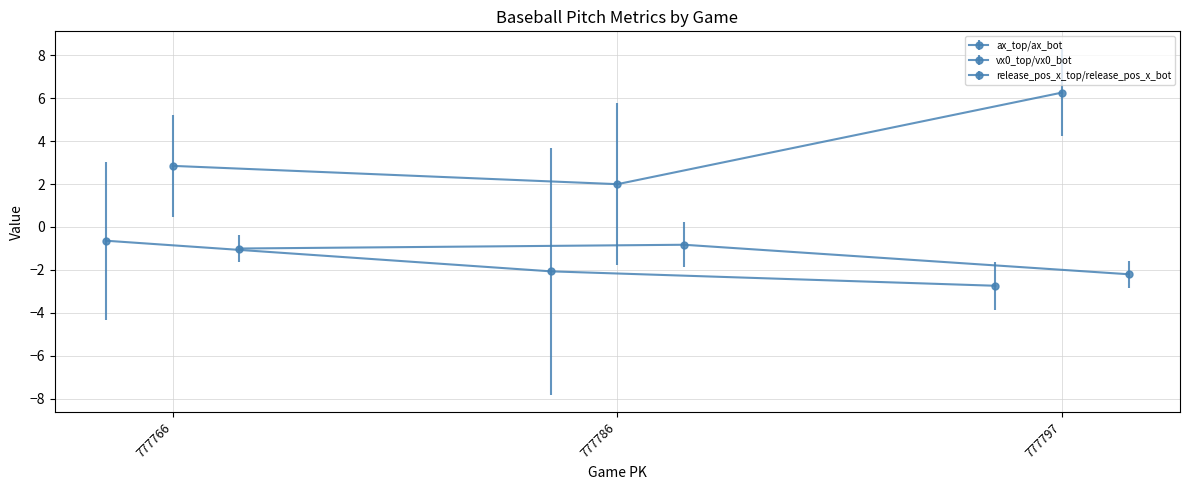

How many categories are shown in the chart?

3